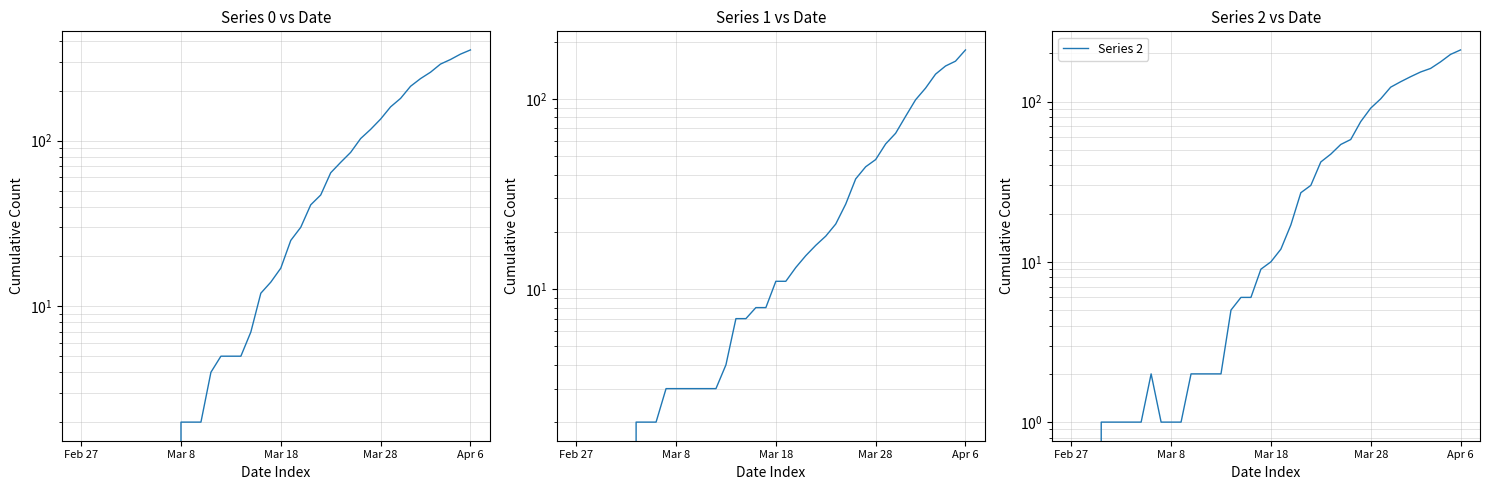

What is the difference between the maximum and minimum values in the Series 1 series?

181